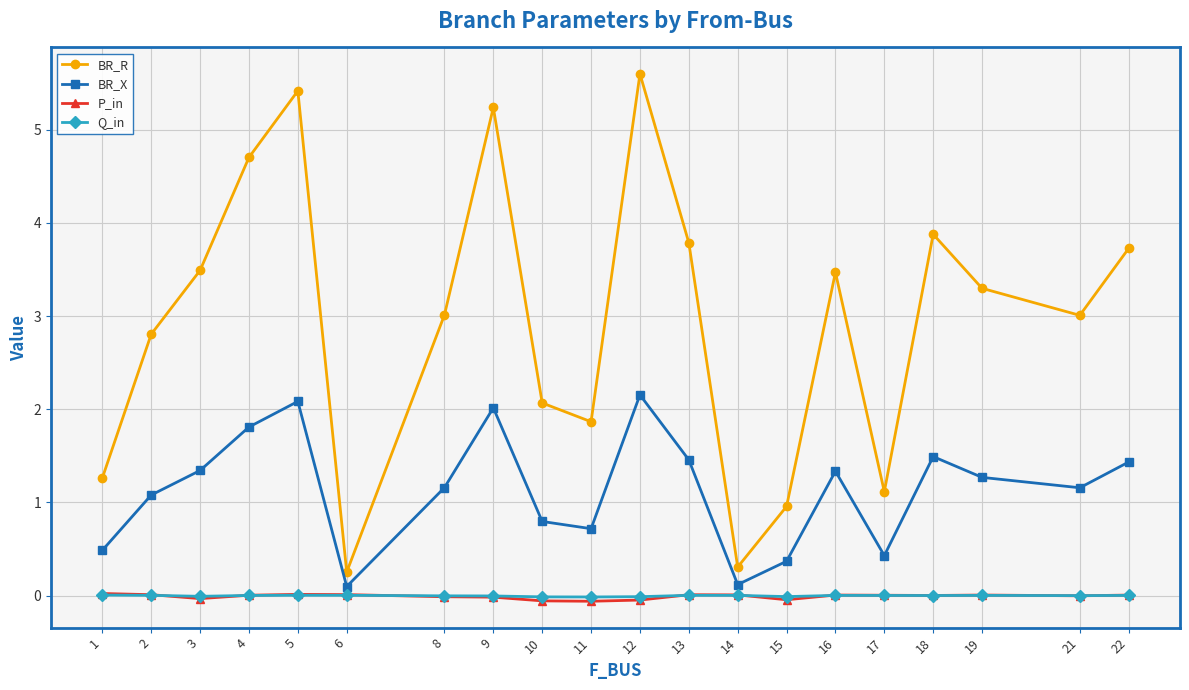

True or false: BR_X has more than 1 points higher than both neighbors.

True